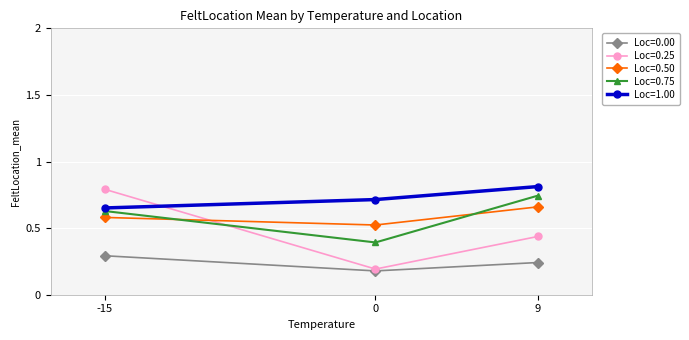

What are all the series names shown in the legend?

Loc=0.00, Loc=0.25, Loc=0.50, Loc=0.75, Loc=1.00